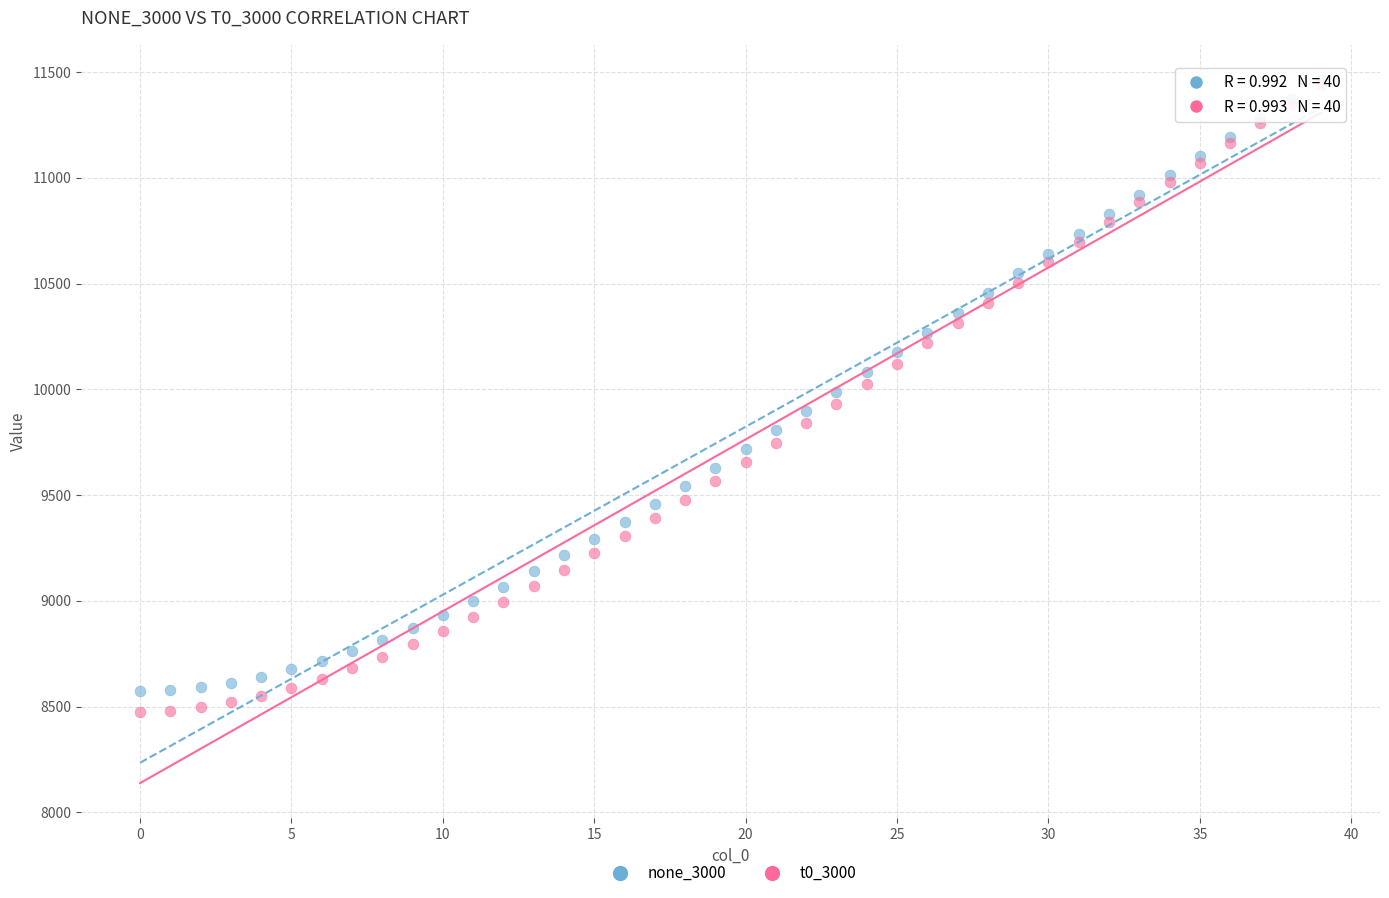

Which series has the widest spread of Y values?

t0_3000